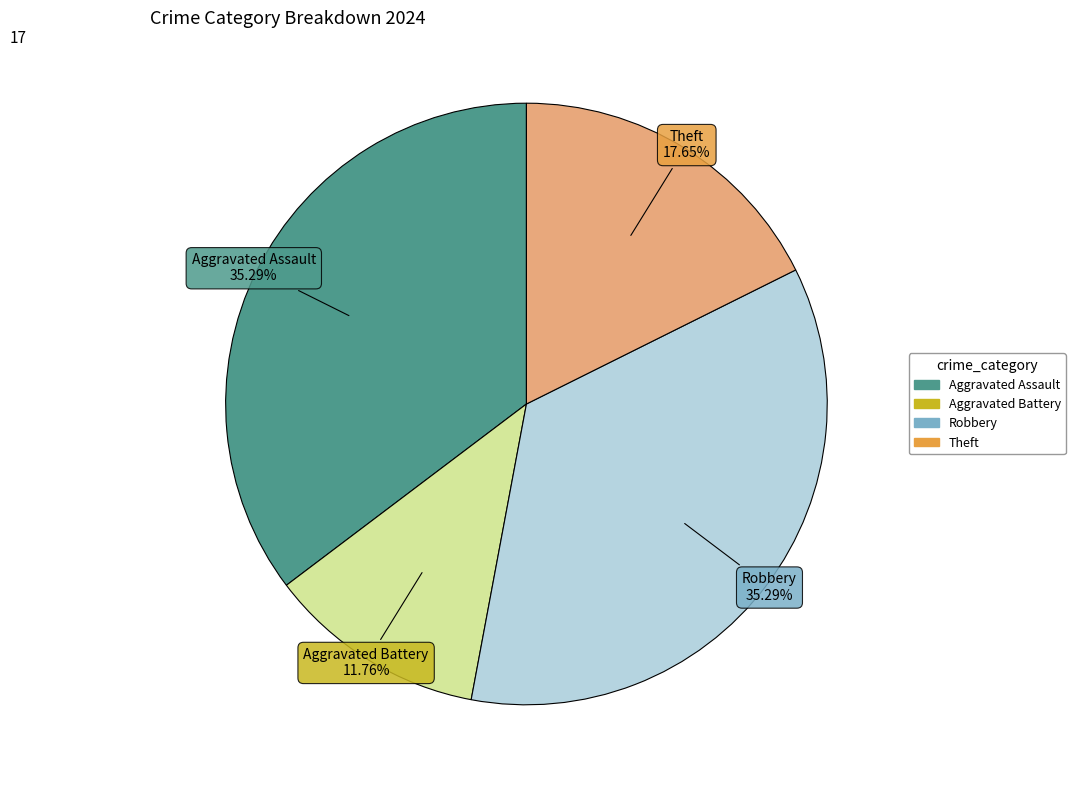

Count the number of slices in the pie.

4